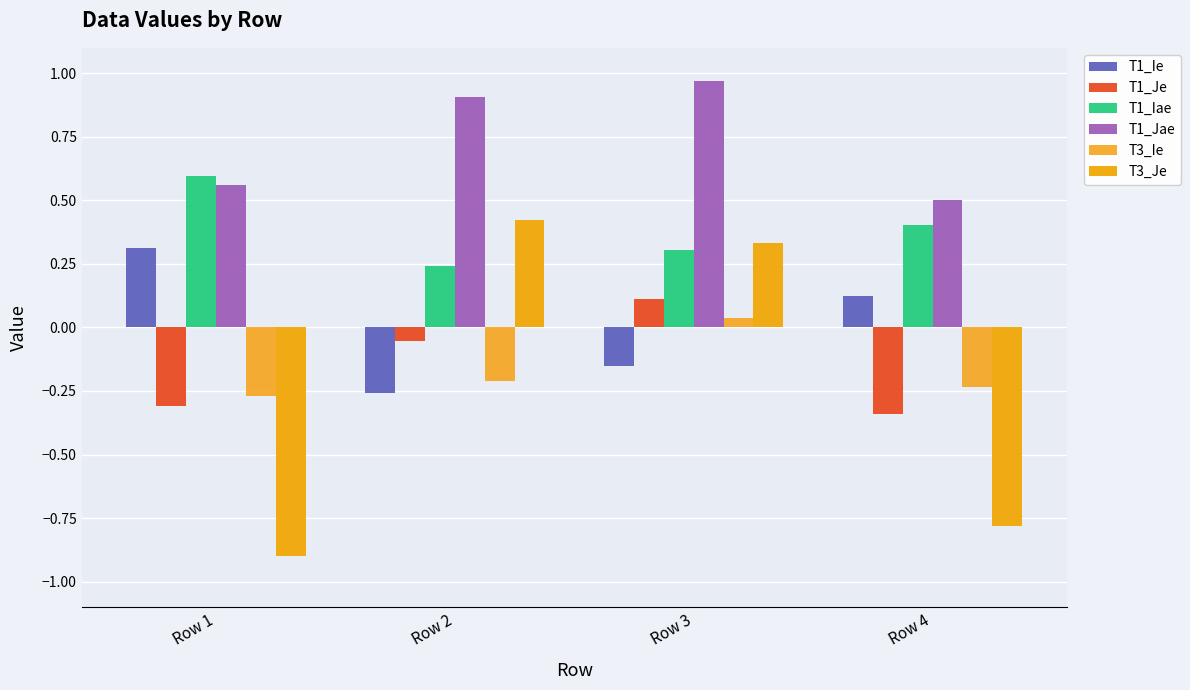

Reading left to right, extract all data points from this chart.

T1_Ie: 0.3	-0.3	-0.2	0.1
T1_Je: -0.3	-0.1	0.1	-0.3
T1_Iae: 0.6	0.2	0.3	0.4
T1_Jae: 0.6	0.9	1.0	0.5
T3_Ie: -0.3	-0.2	0.0	-0.2
T3_Je: -0.9	0.4	0.3	-0.8